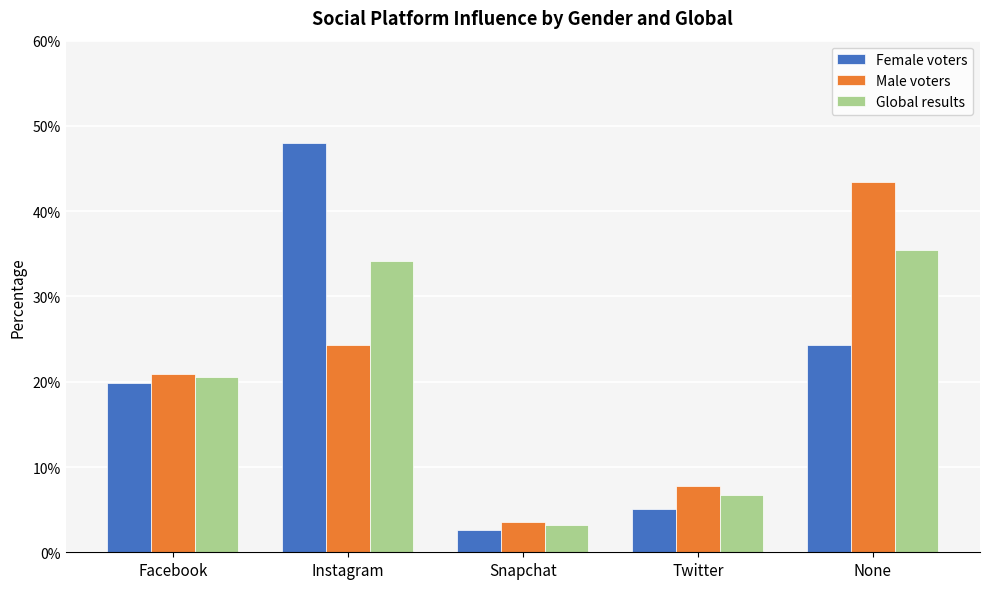

Does the chart contain any negative values?

No